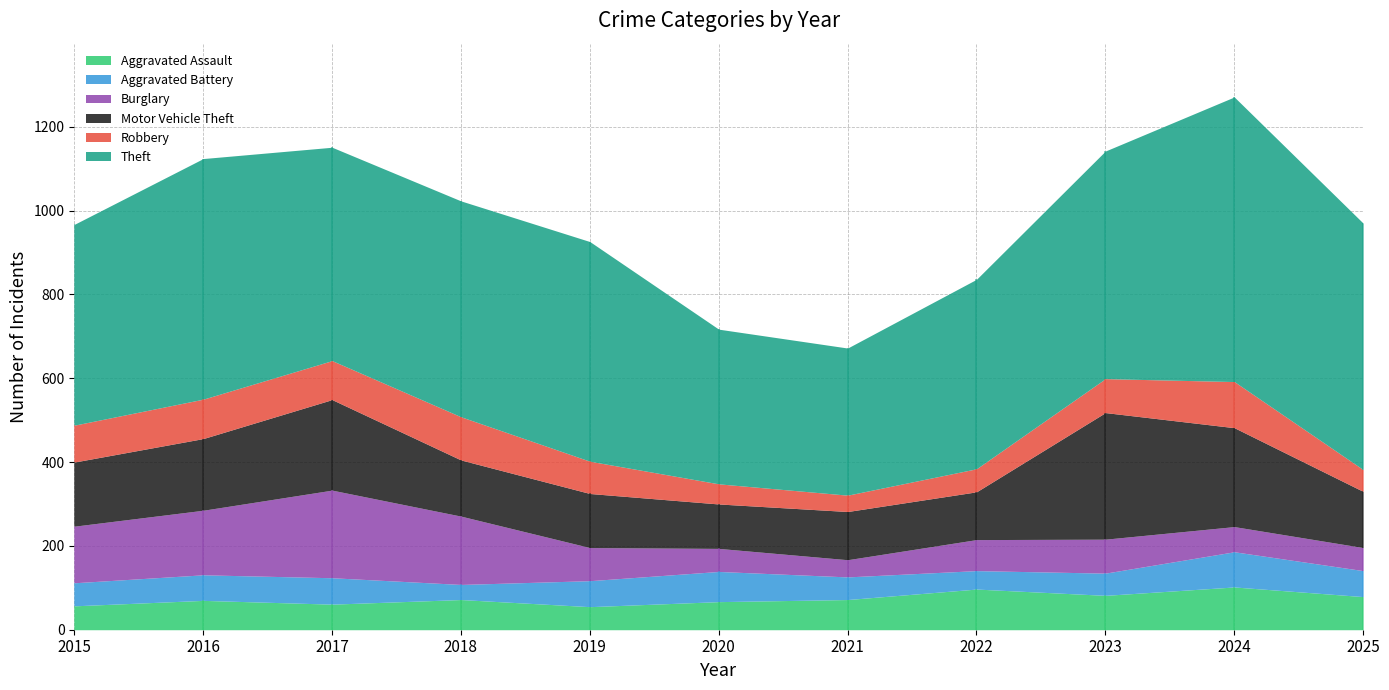

What is the value of the Motor Vehicle Theft point at the 10th from the left?

236